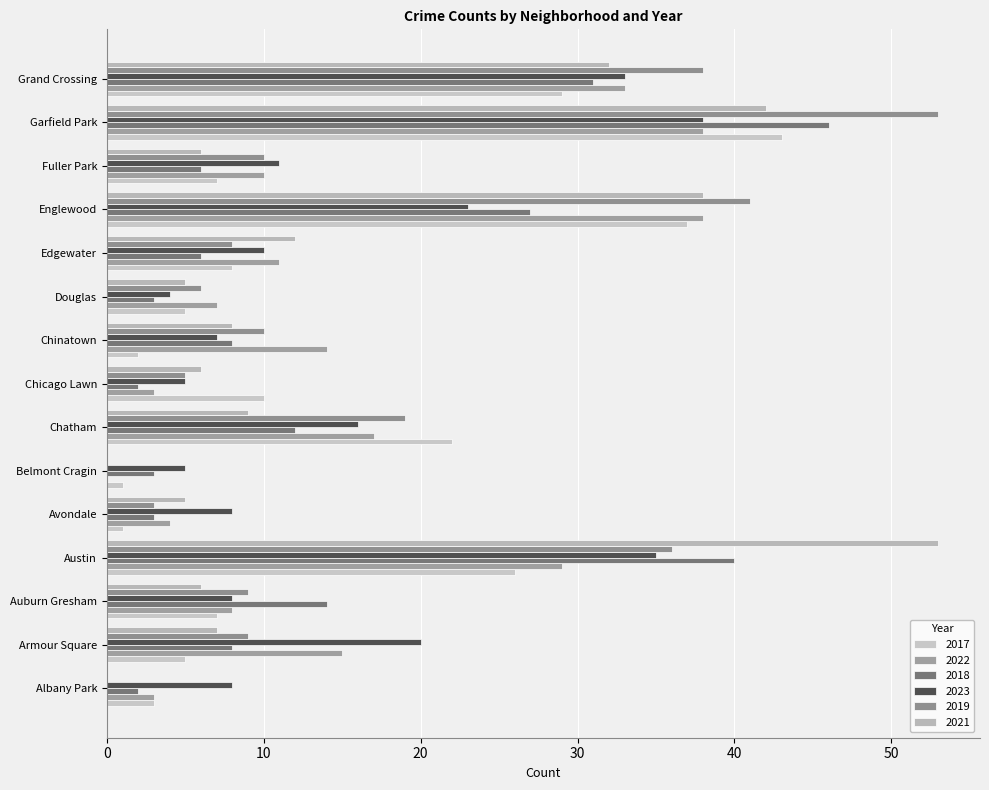

True or false: 2023 has a value of 2 at Belmont Cragin.

False